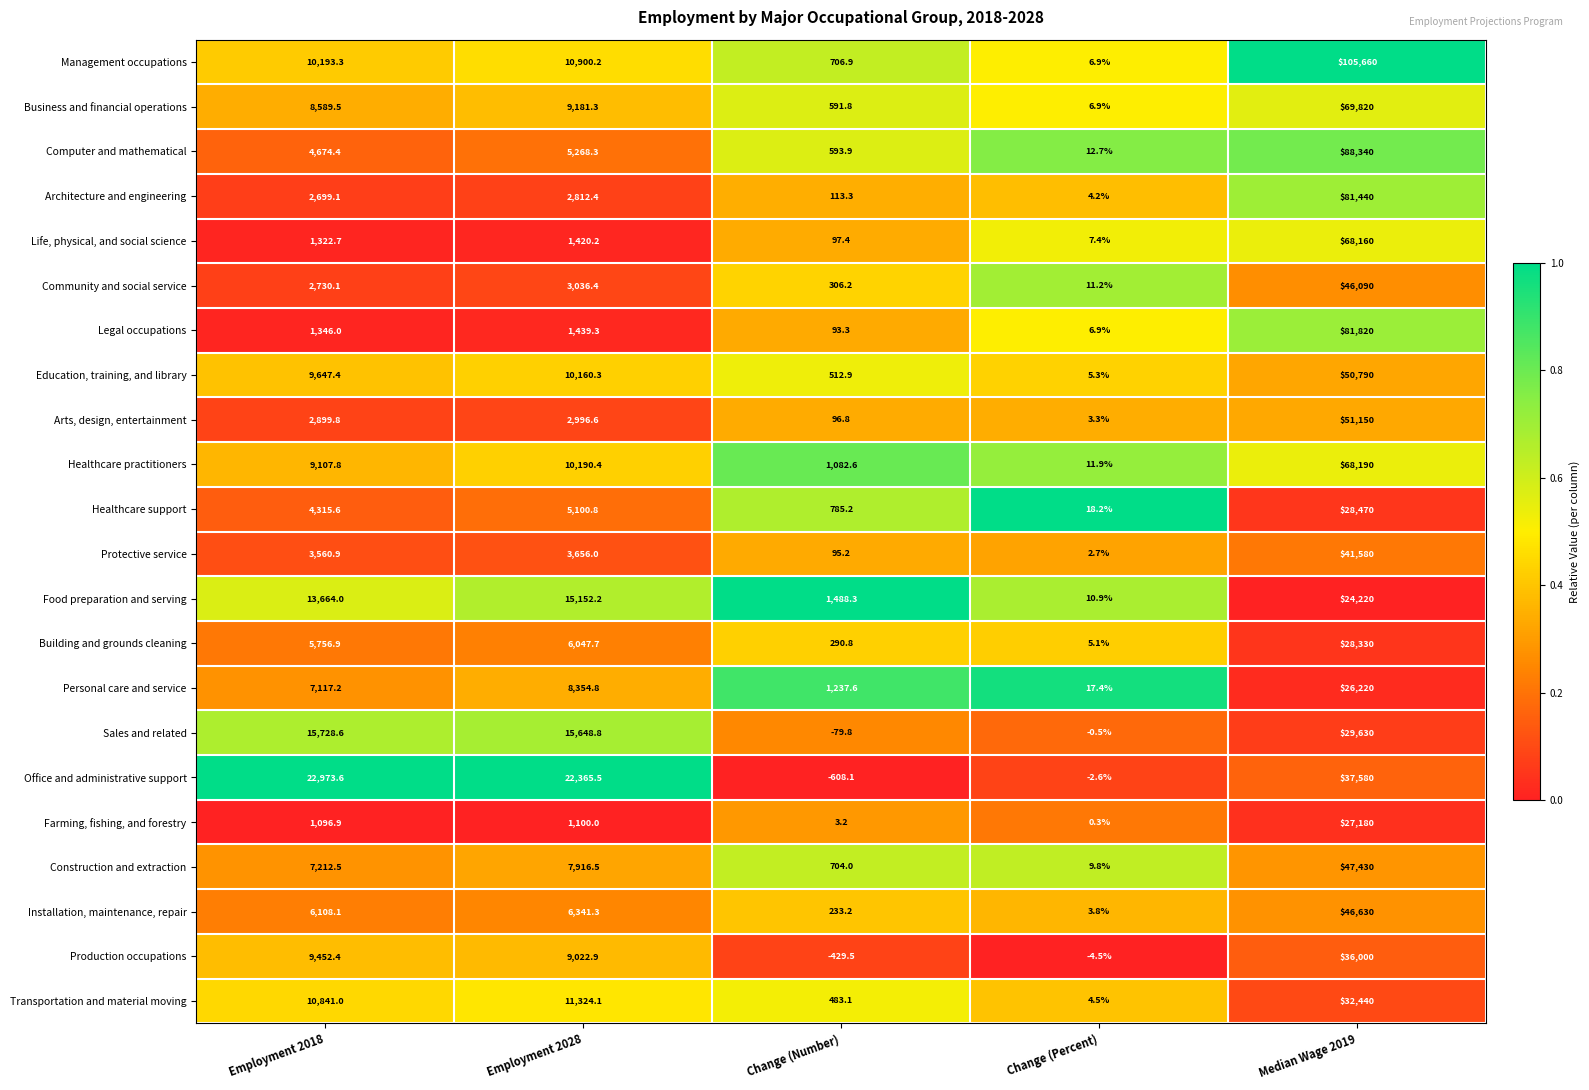

What is the average value of the Computer and mathematical series?

19777.9